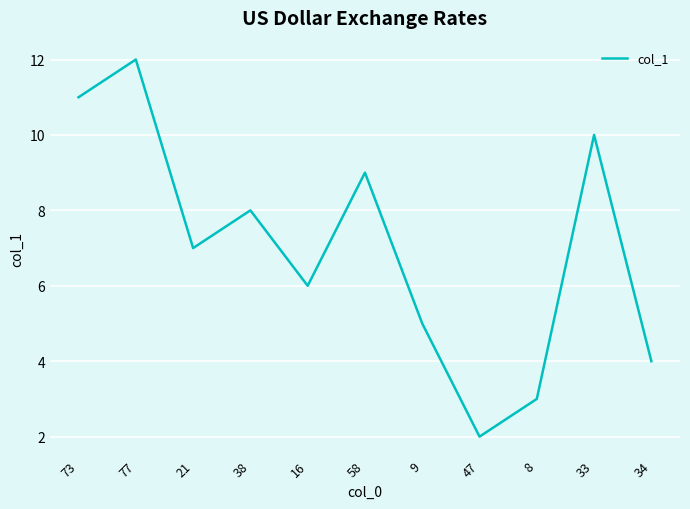

The chart shows a value of 11 at 73. True or false?

True